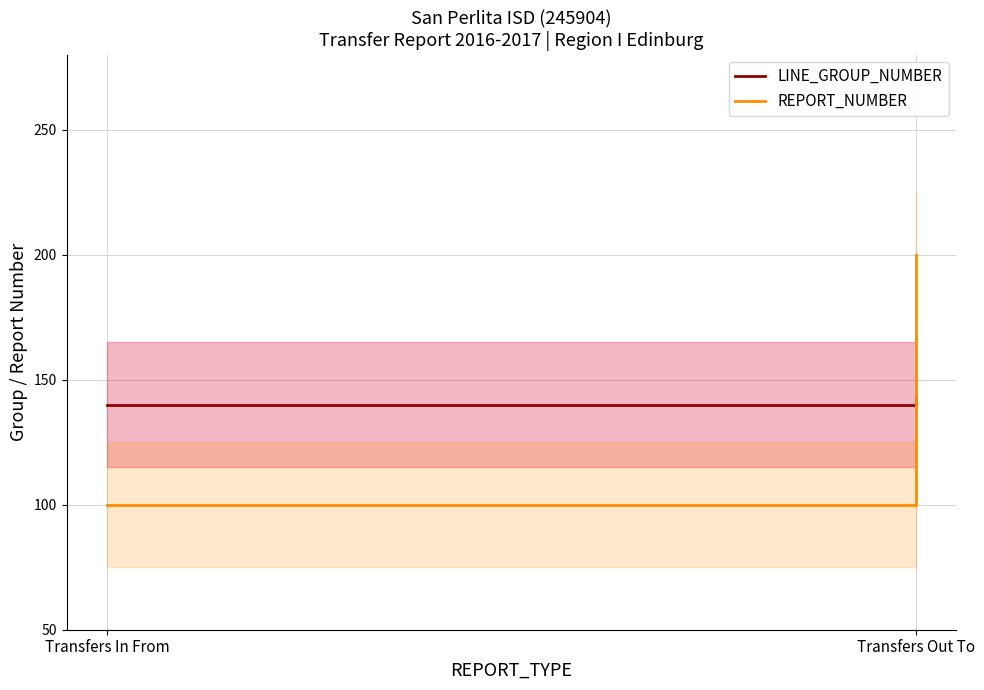

What is the sum of the LINE_GROUP_NUMBER values at Transfers Out To and Transfers In From?

282.9